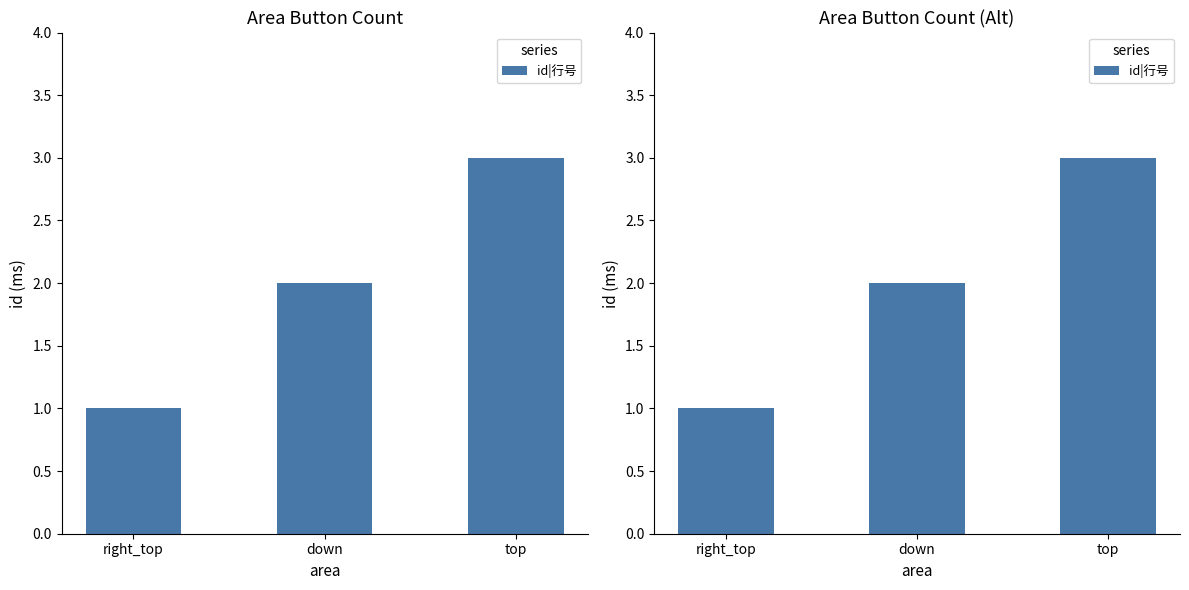

Rank the categories by value from lowest to highest.

right_top, down, top